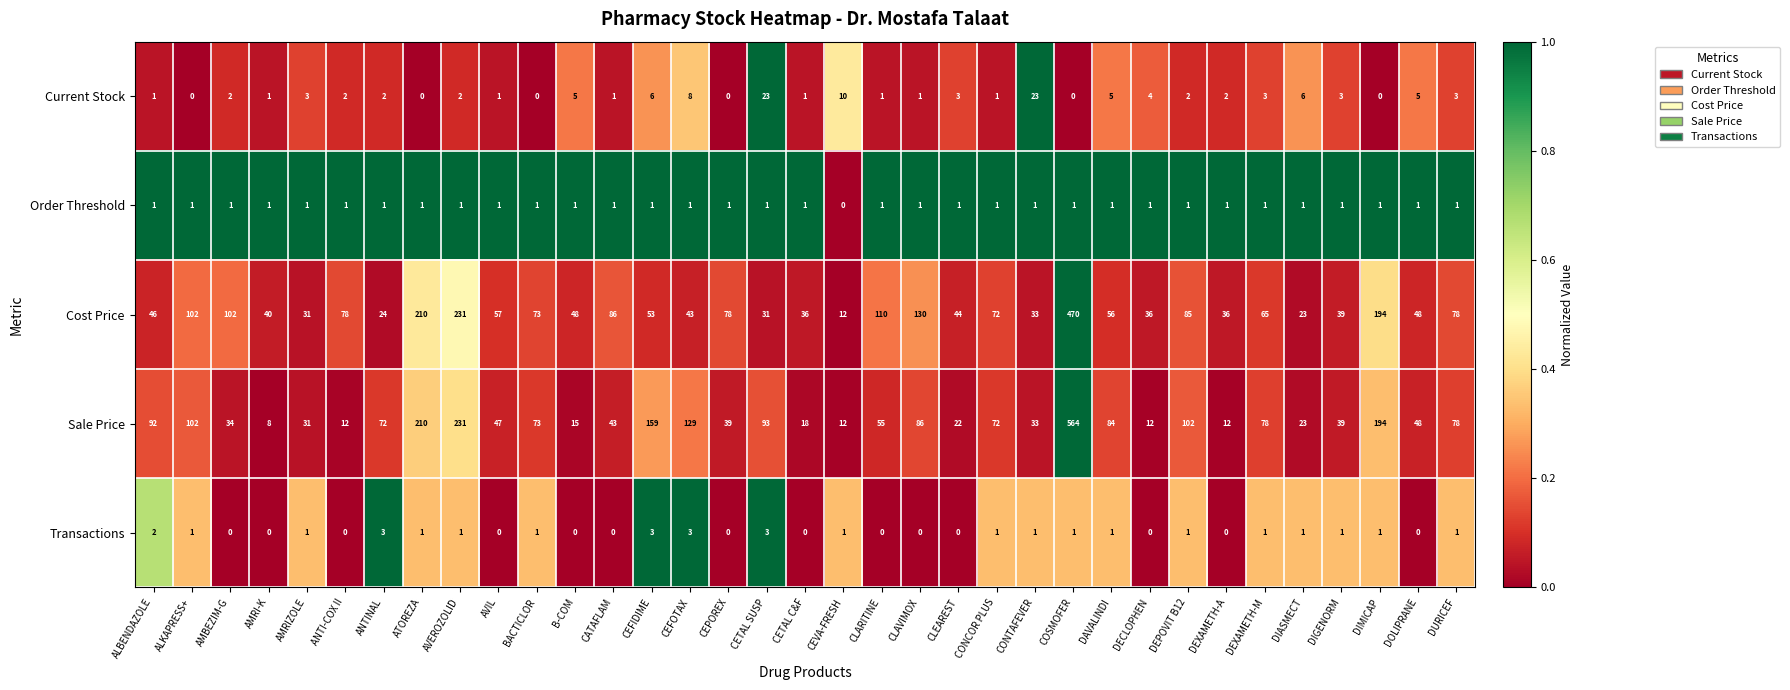

True or false: Cost Price has a value of 57 at CLAVIMOX.

False